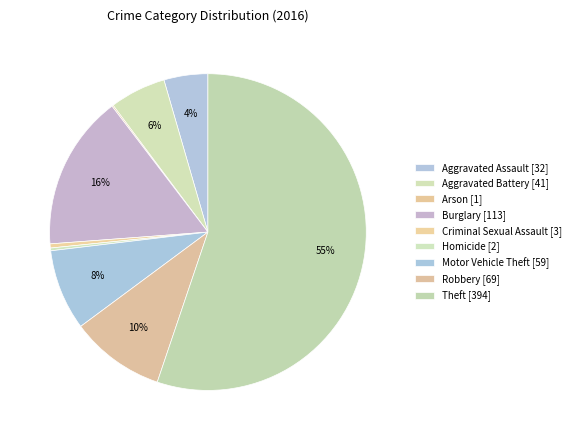

Does Theft represent more than half of the total?

Yes